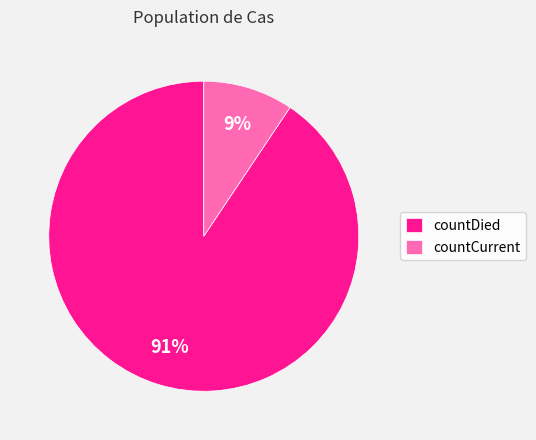

How many slices are in this pie chart?

2